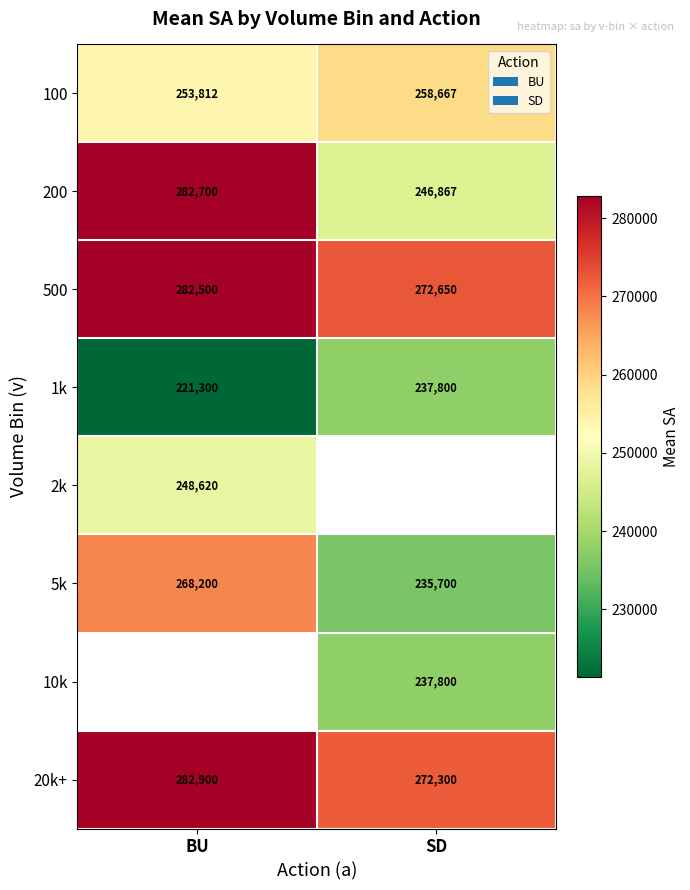

How many values in the 5k series are below 268200?

1